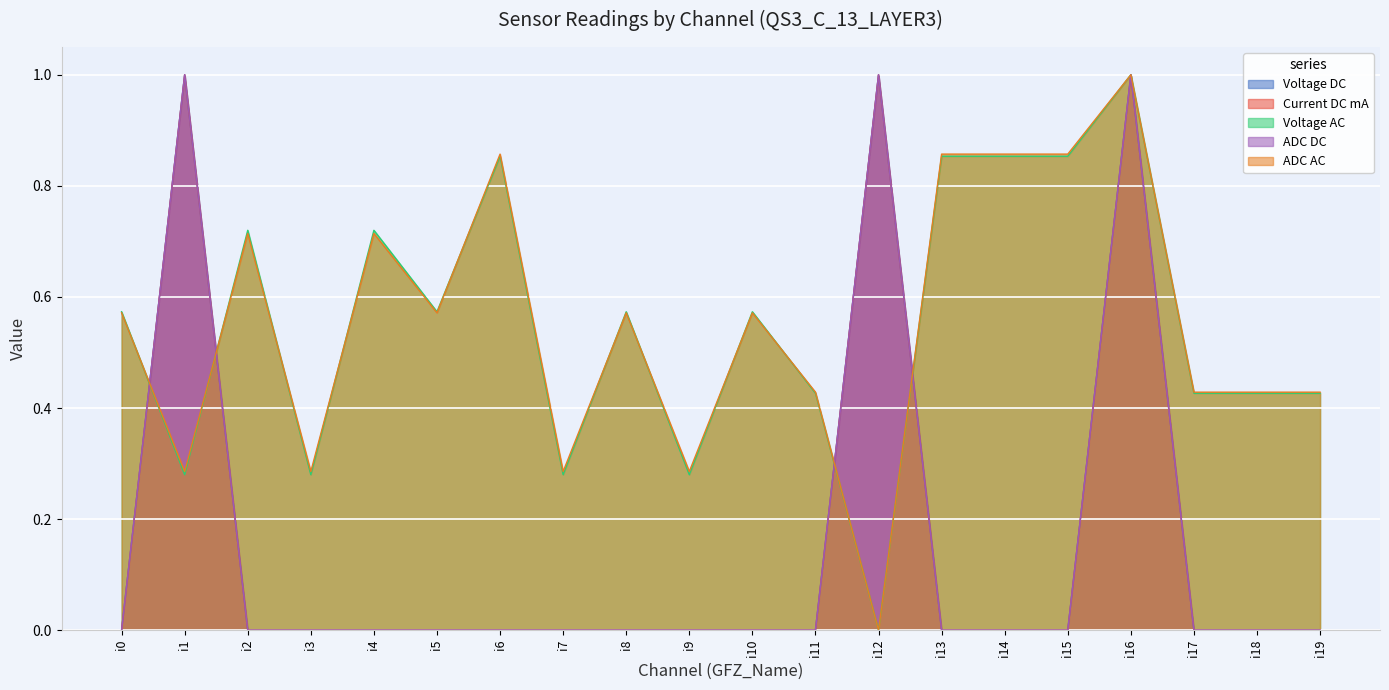

At which category is the sum across all series the highest?

i16